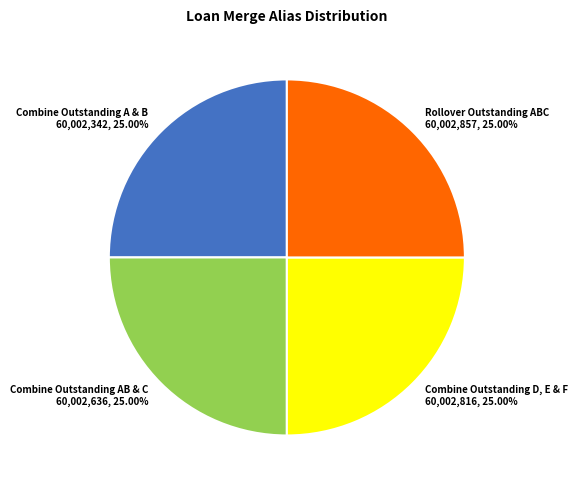

True or false: Combine Outstanding AB & C accounts for 25% of the total.

True